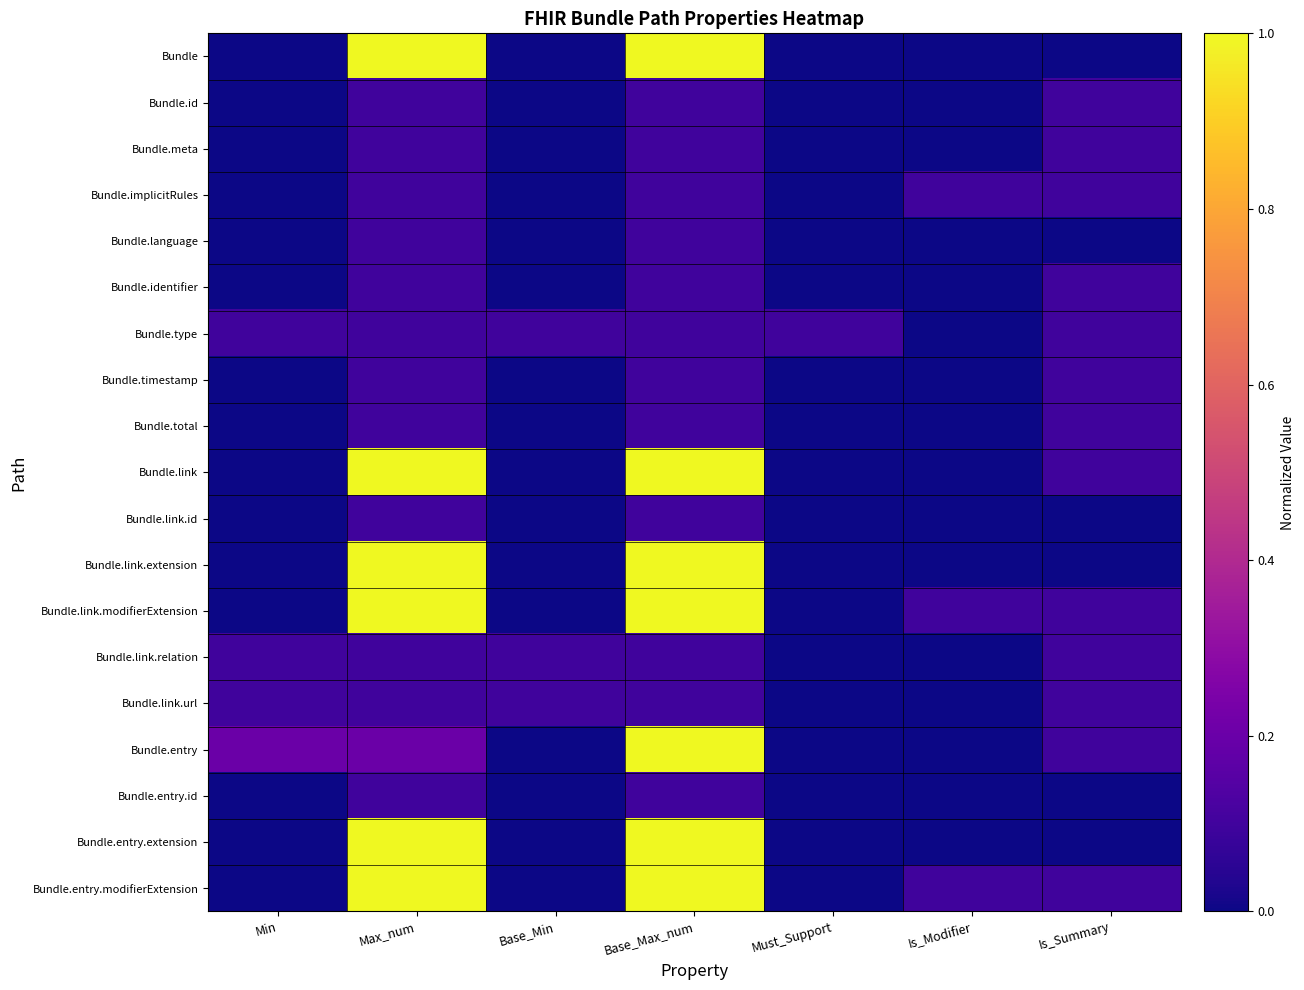

At Base_Min, list the series in order from largest to smallest.

Bundle.type, Bundle.link.relation, Bundle.link.url, Bundle, Bundle.id, Bundle.meta, Bundle.implicitRules, Bundle.language, Bundle.identifier, Bundle.timestamp, Bundle.total, Bundle.link, Bundle.link.id, Bundle.link.extension, Bundle.link.modifierExtension, Bundle.entry, Bundle.entry.id, Bundle.entry.extension, Bundle.entry.modifierExtension